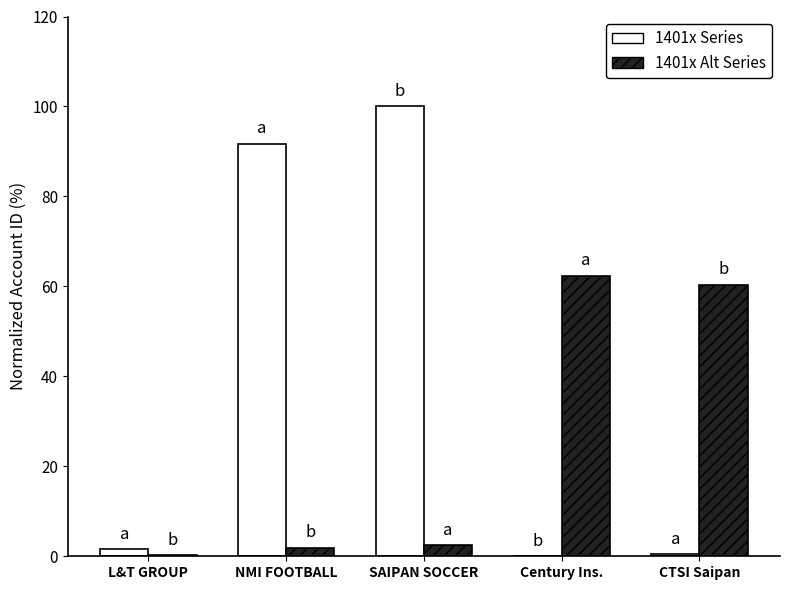

At which label is 1401x Series closest to 50?

NMI FOOTBALL